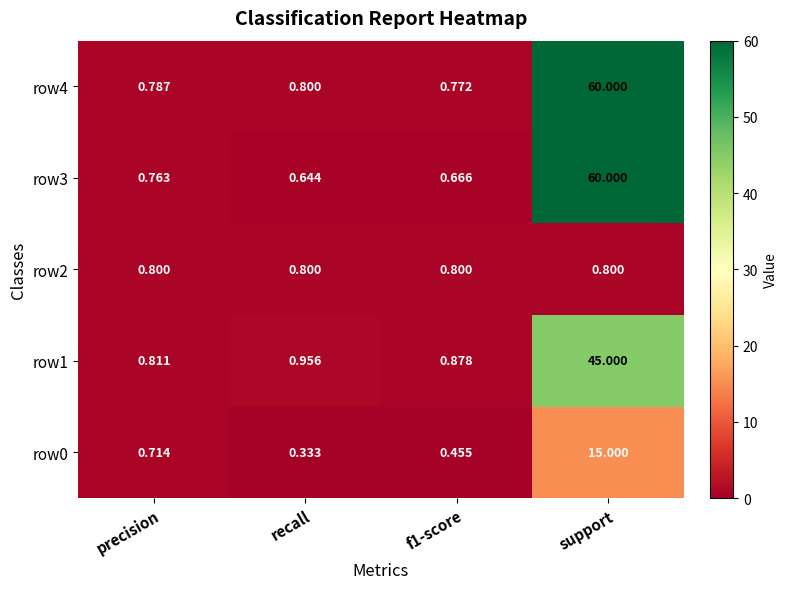

At which label is row1 closest to 22?

recall